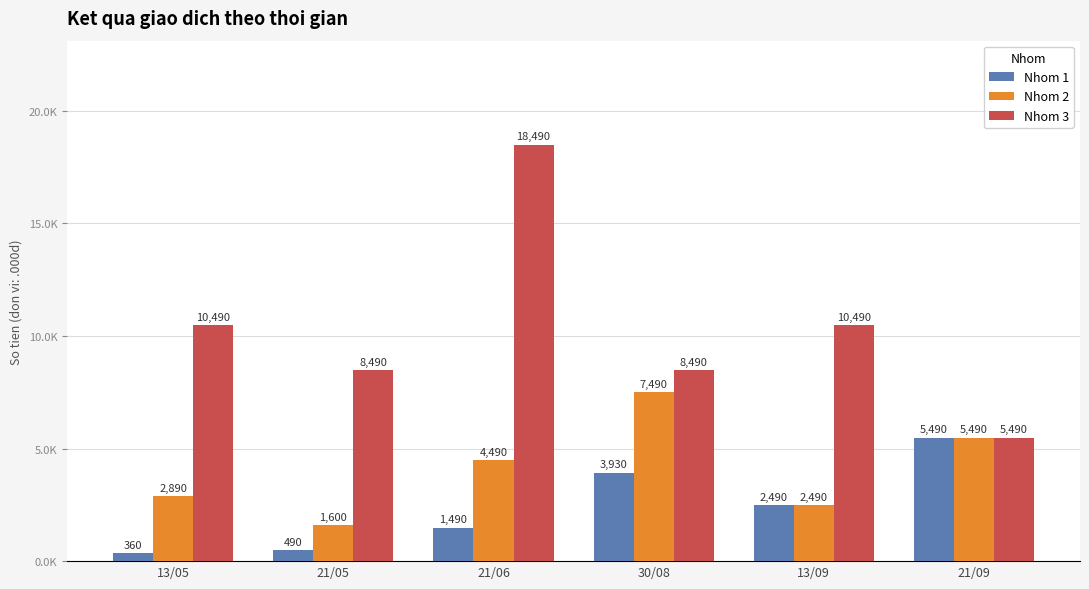

The Nhom 1 series shows 360 at 13/05. True or false?

True